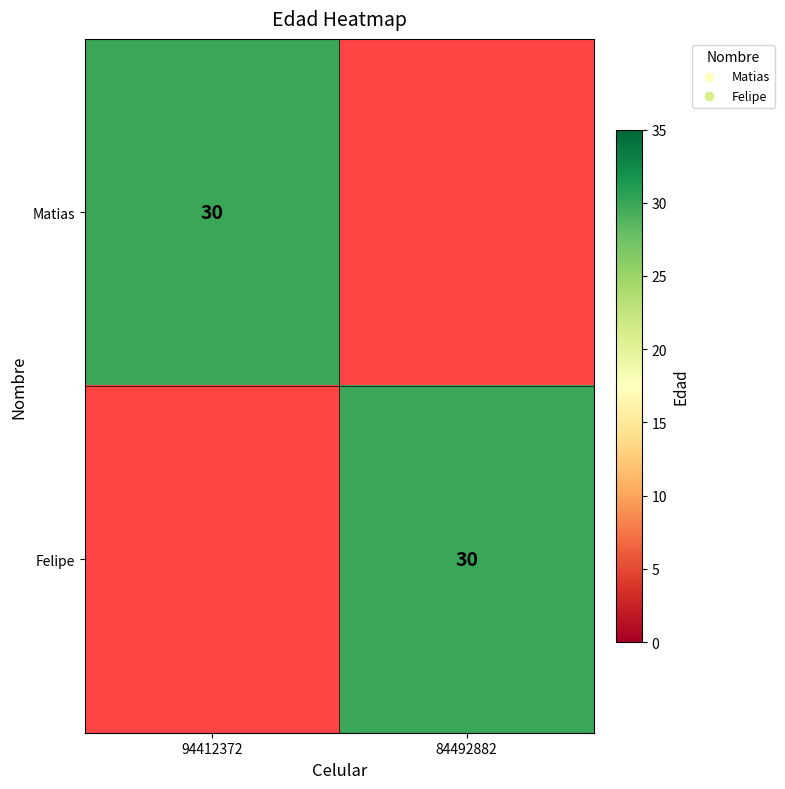

The Matias series shows 43 at 94412372. True or false?

False